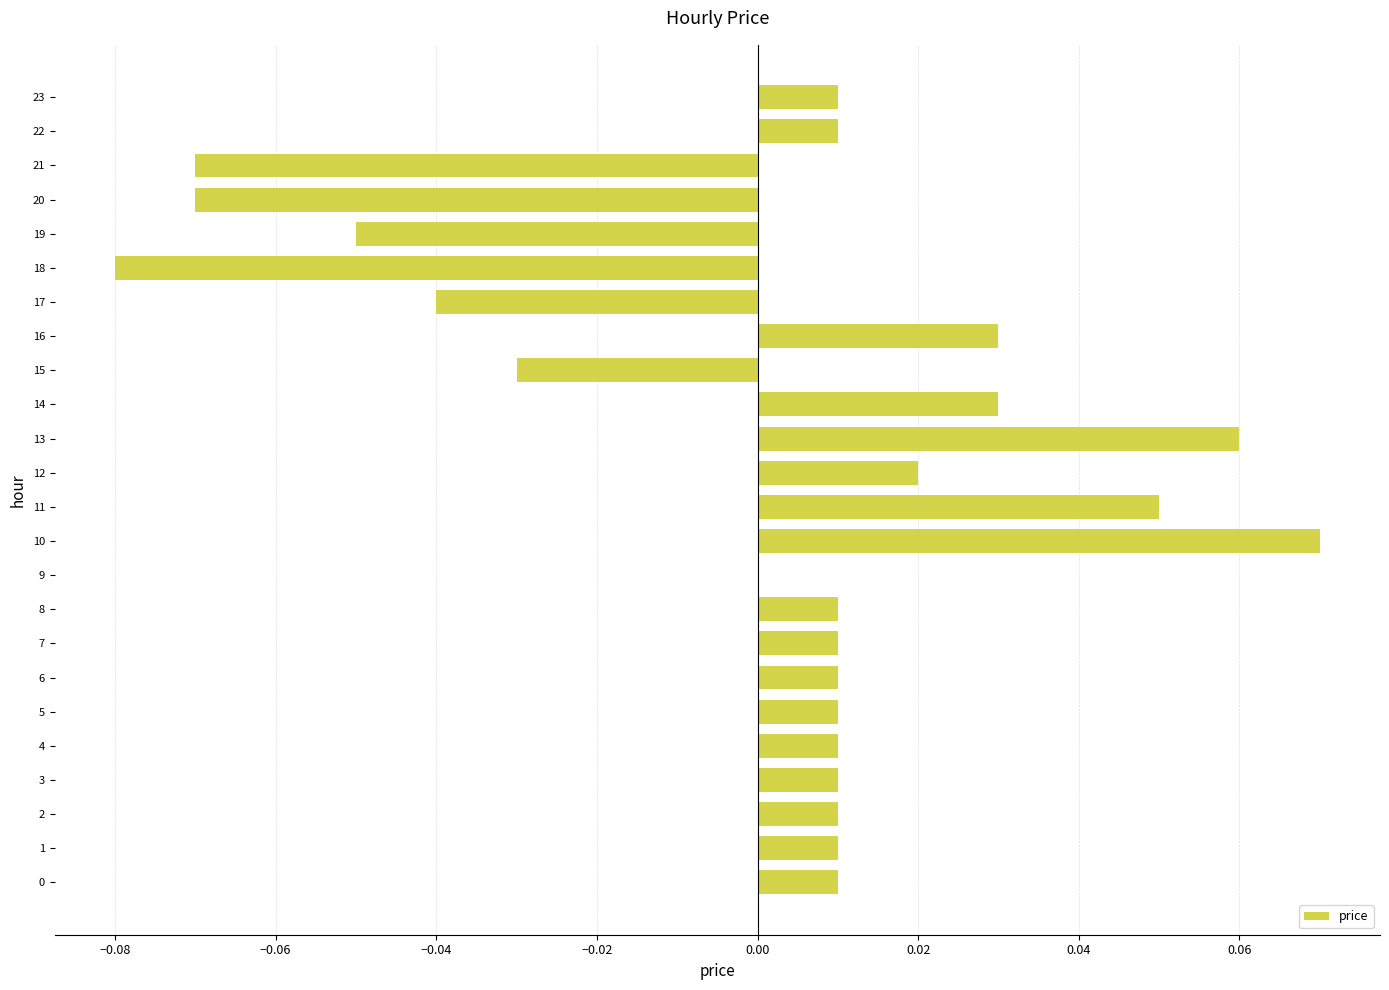

The chart shows a value of -0.0 at 17. True or false?

True